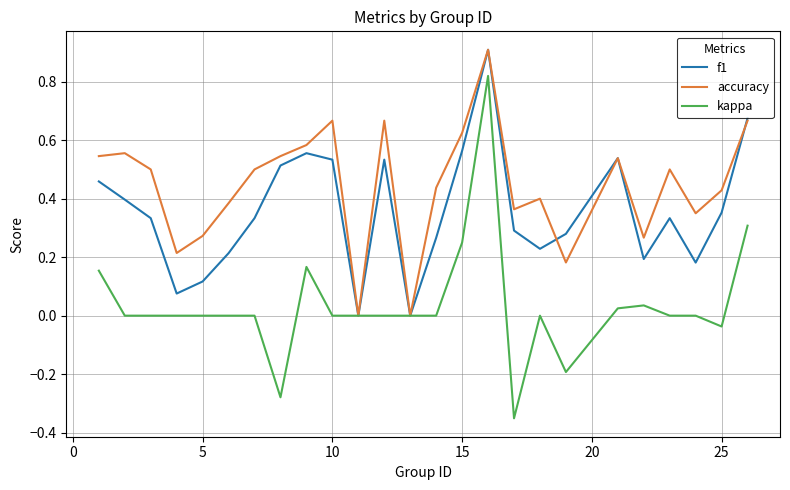

What is the difference between the maximum and minimum values in the kappa series?

1.2